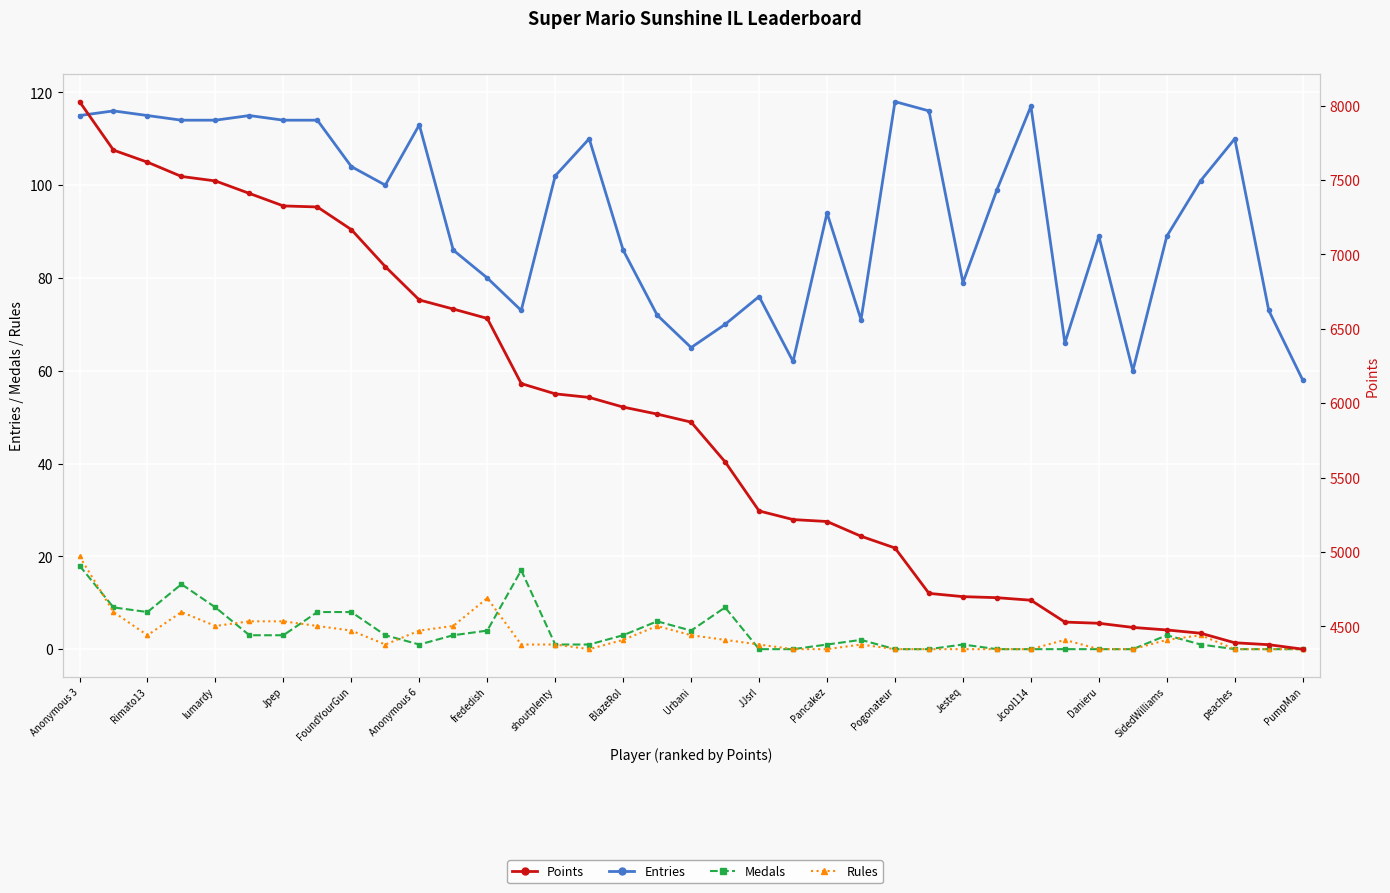

True or false: Entries has a value of 79 at Jesteq.

True